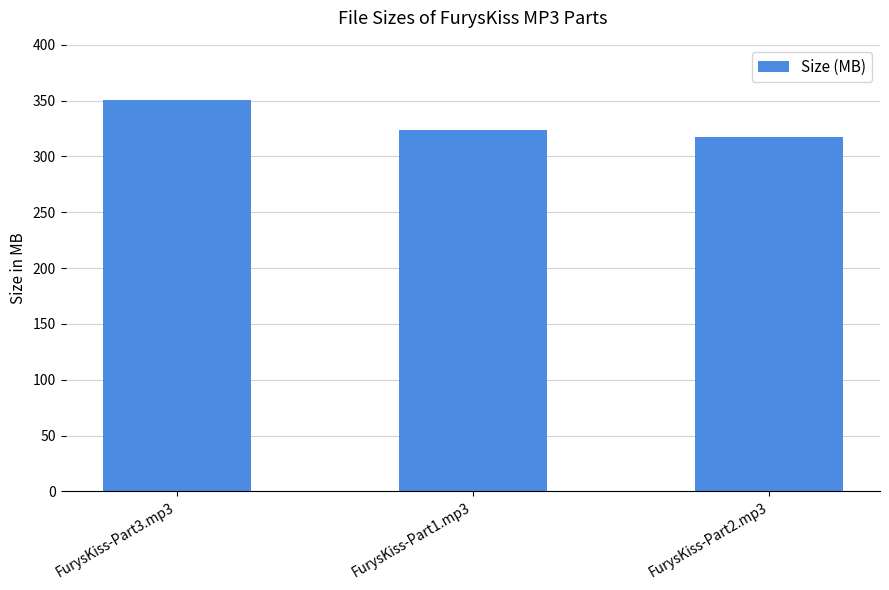

Is it true that the value at FurysKiss-Part3.mp3 is 350.3?

True